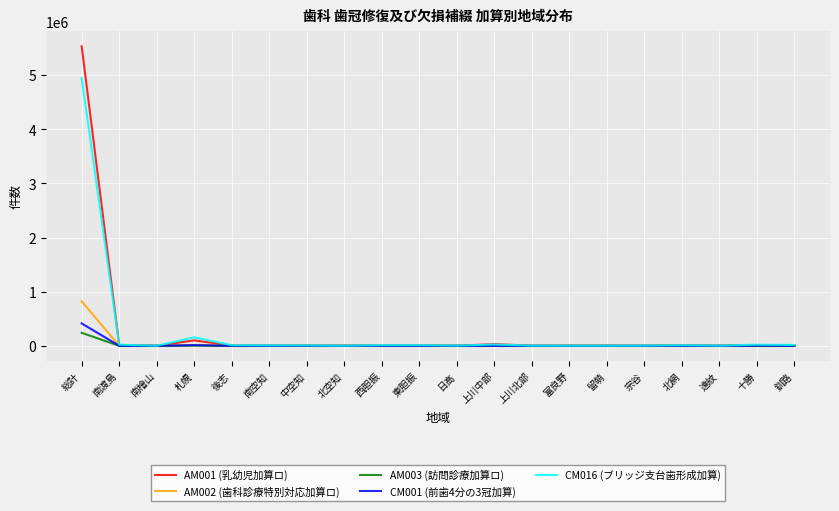

Which series ends up on top after the final intersection of AM002 (歯科診療特別対応加算ロ) and CM001 (前歯4分の3冠加算)?

CM001 (前歯4分の3冠加算)